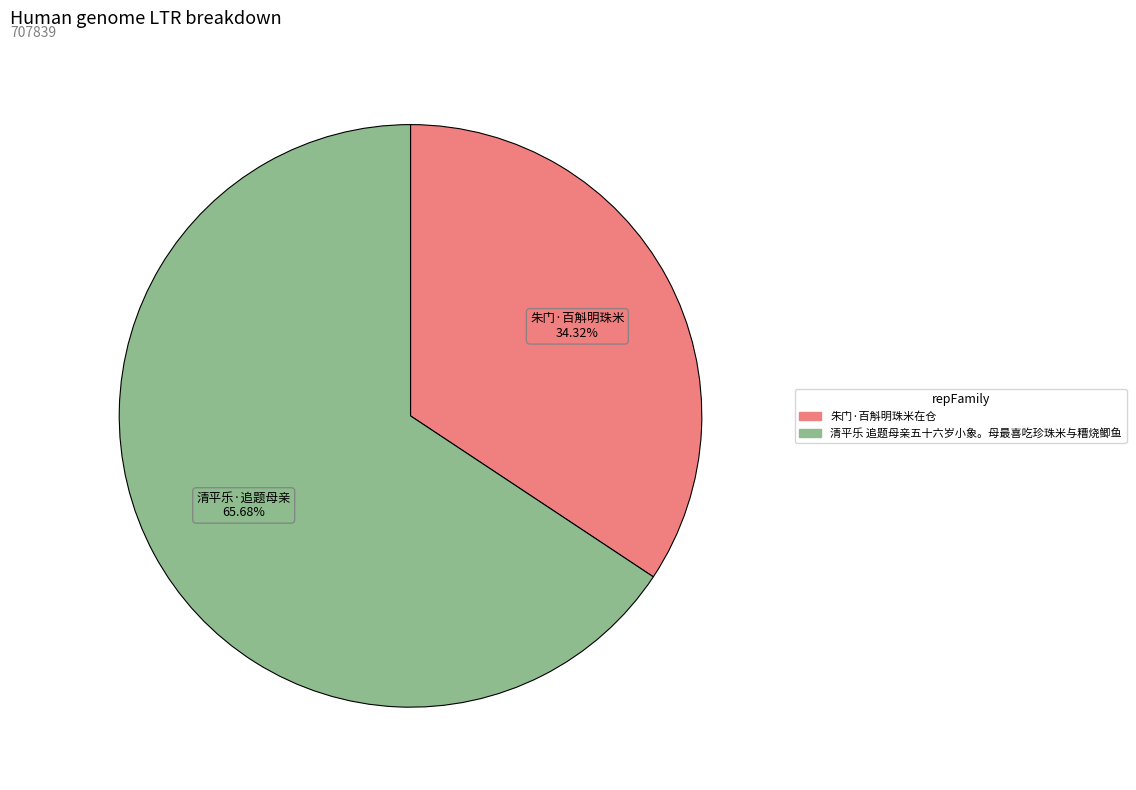

The 朱门·百斛明珠米在仓 slice represents 34% of the pie. True or false?

True